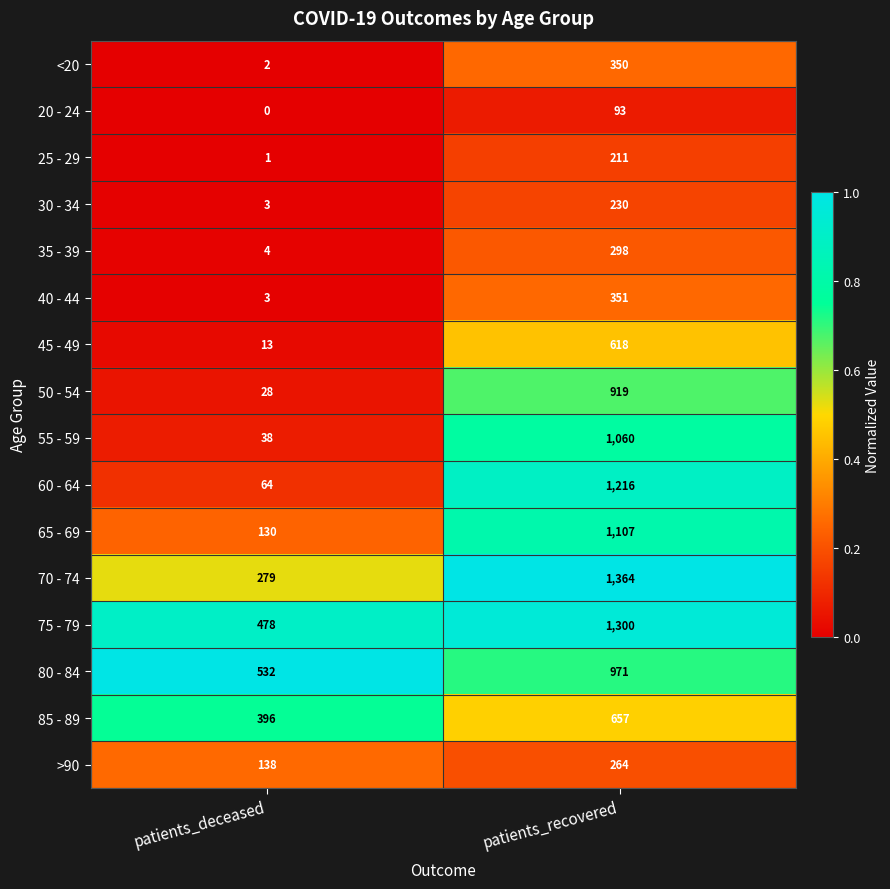

The <20 series shows 2 at patients_deceased. True or false?

True